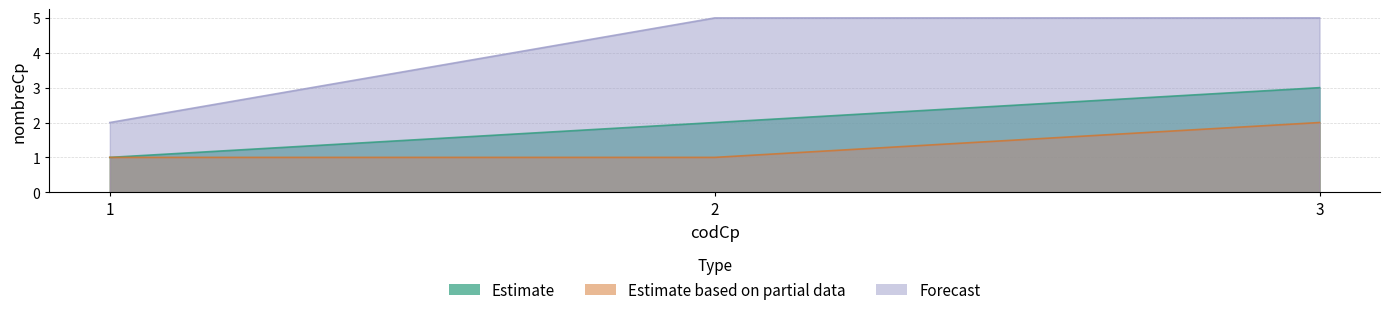

Rank the series at 2 from lowest to highest value.

Estimate based on partial data, Estimate, Forecast